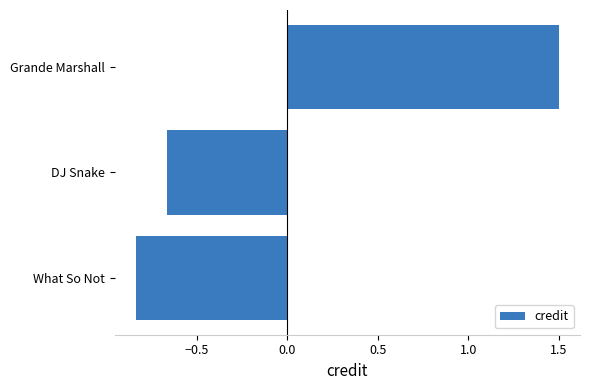

What is the greatest value displayed?

1.5